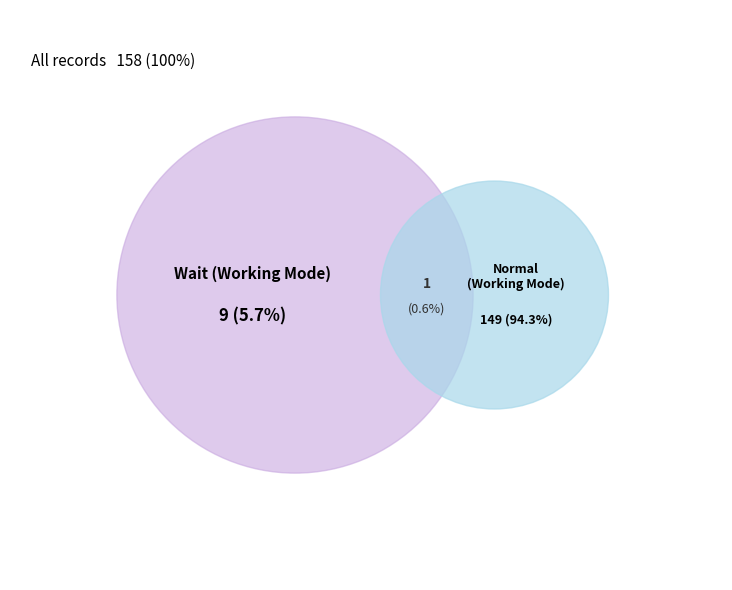

Is it true that Wait is 6% of the pie?

False